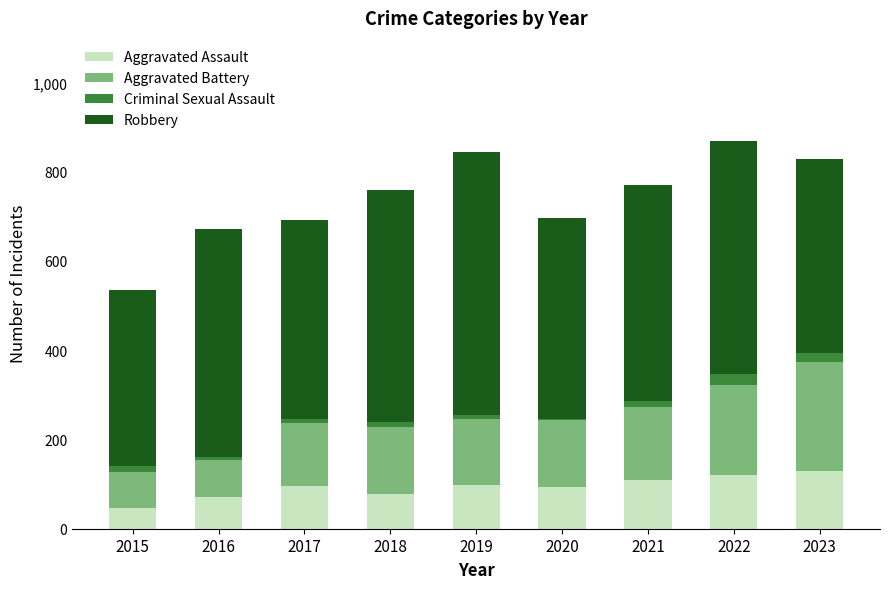

What is the total value across all series at 2022?

868